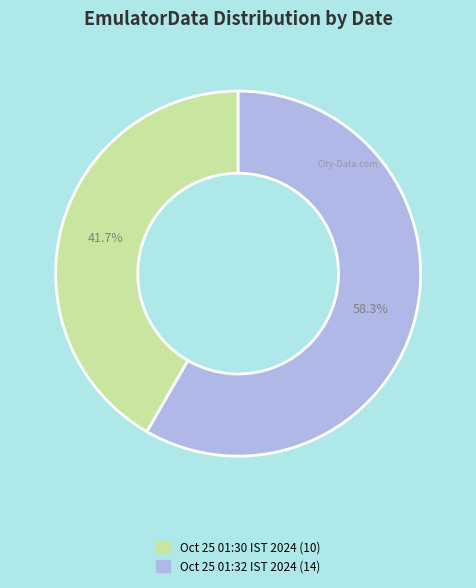

Is there a majority slice in this chart?

Yes